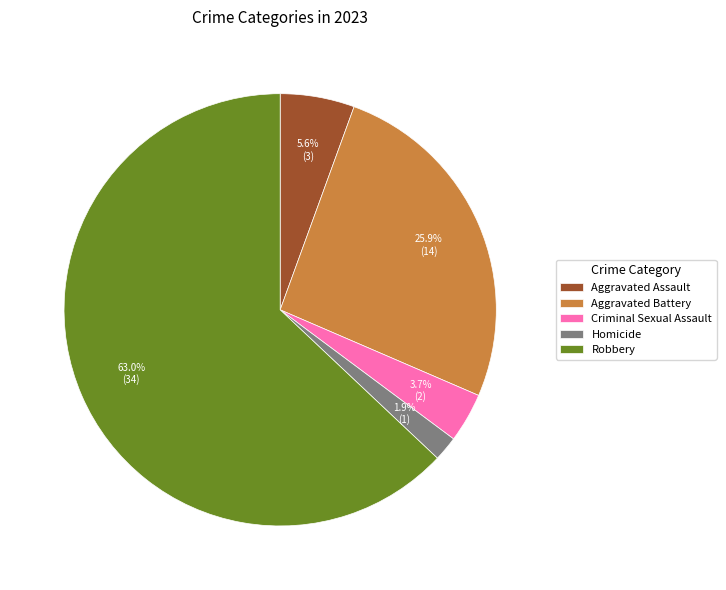

How many slices are in this pie chart?

5